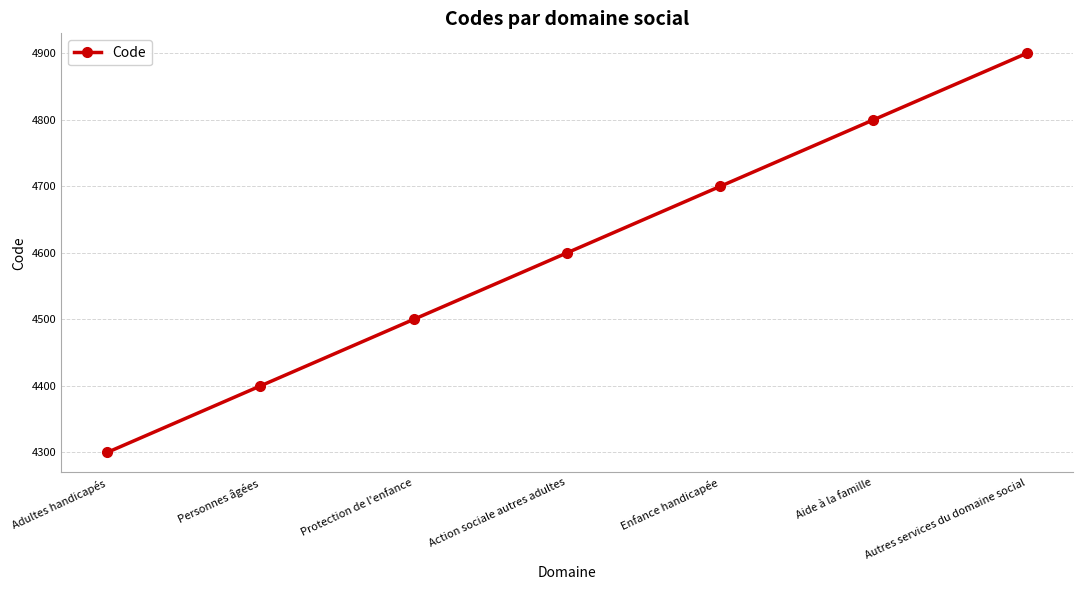

True or false: the data shows 4300 at Adultes handicapés.

True